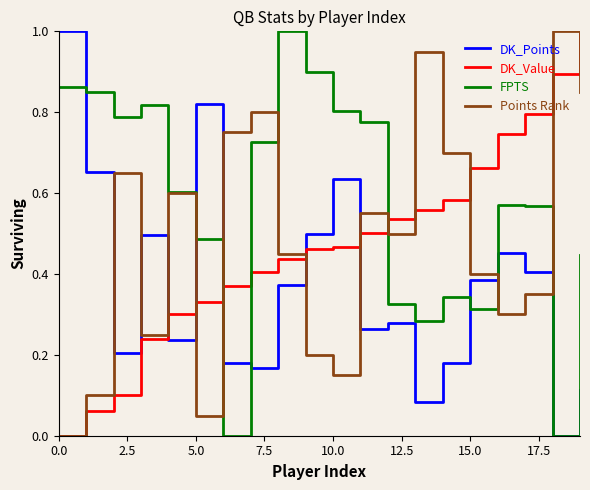

Count the FPTS values in the range 0 to 1.

20